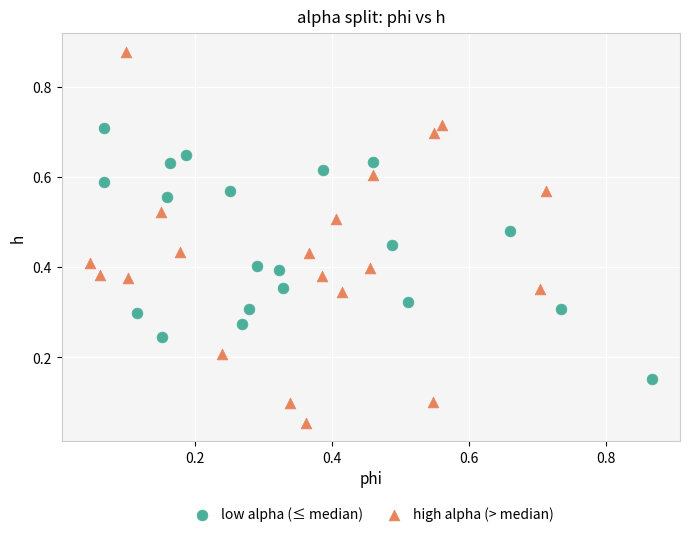

Which series has the largest Y range (max minus min)?

high alpha (> median)